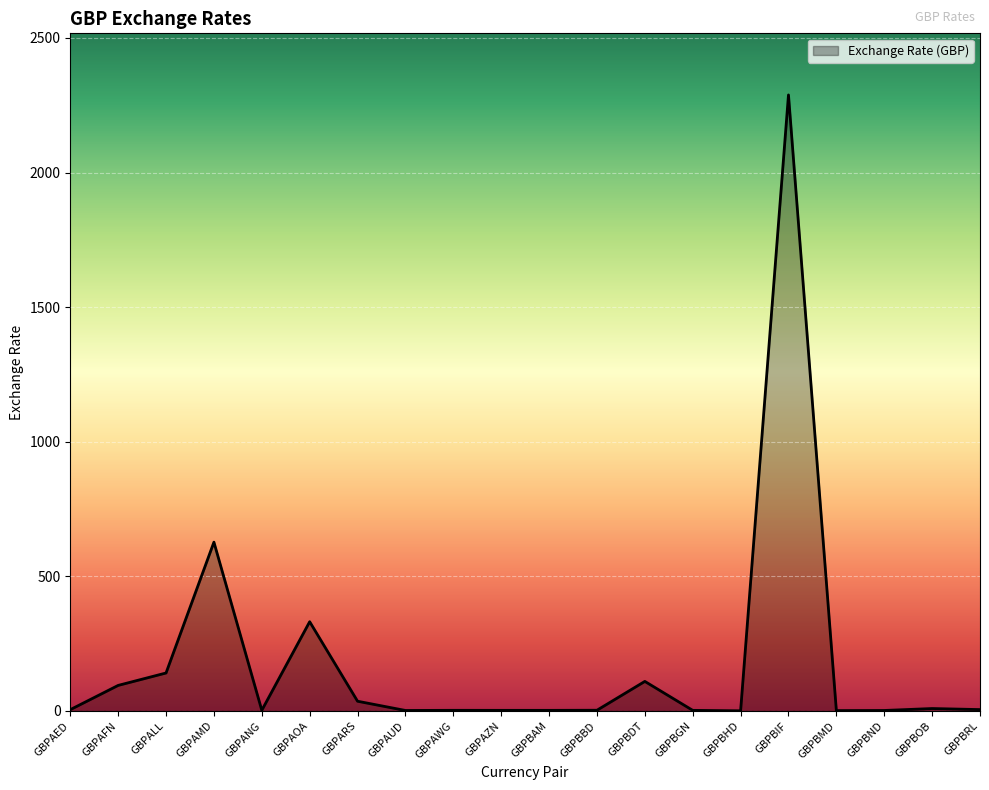

Between GBPARS and GBPBIF, which is larger?

GBPBIF